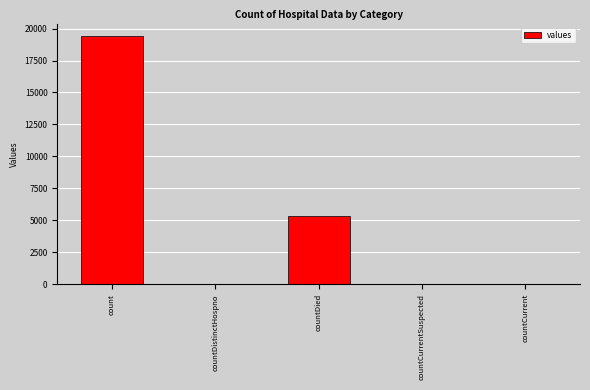

The chart shows a value of 19420 at count. True or false?

True